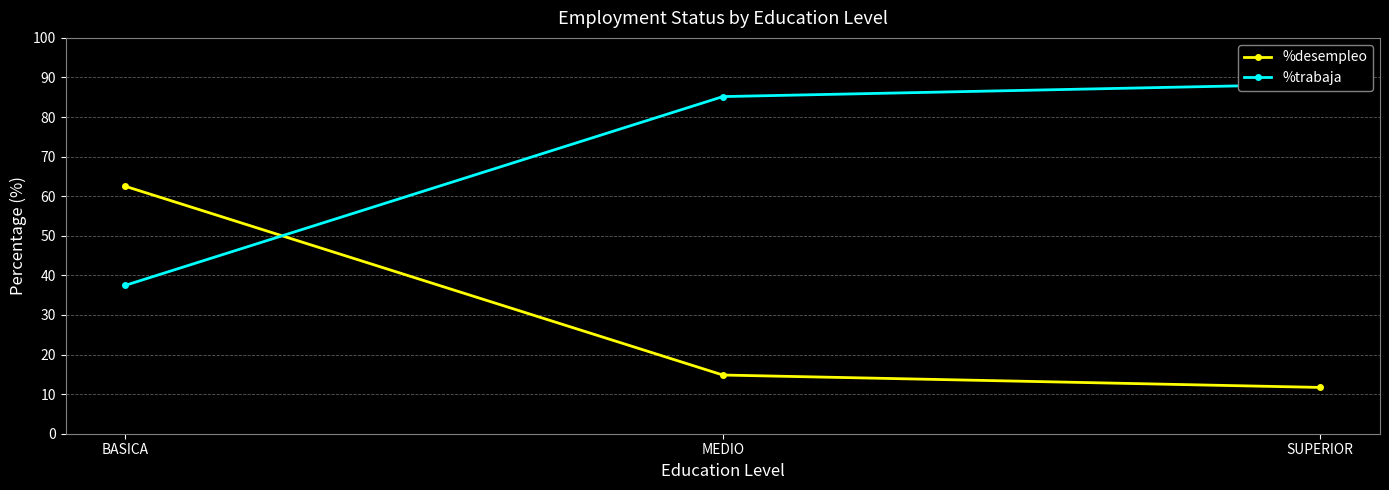

Does the chart have visible grid lines?

Yes